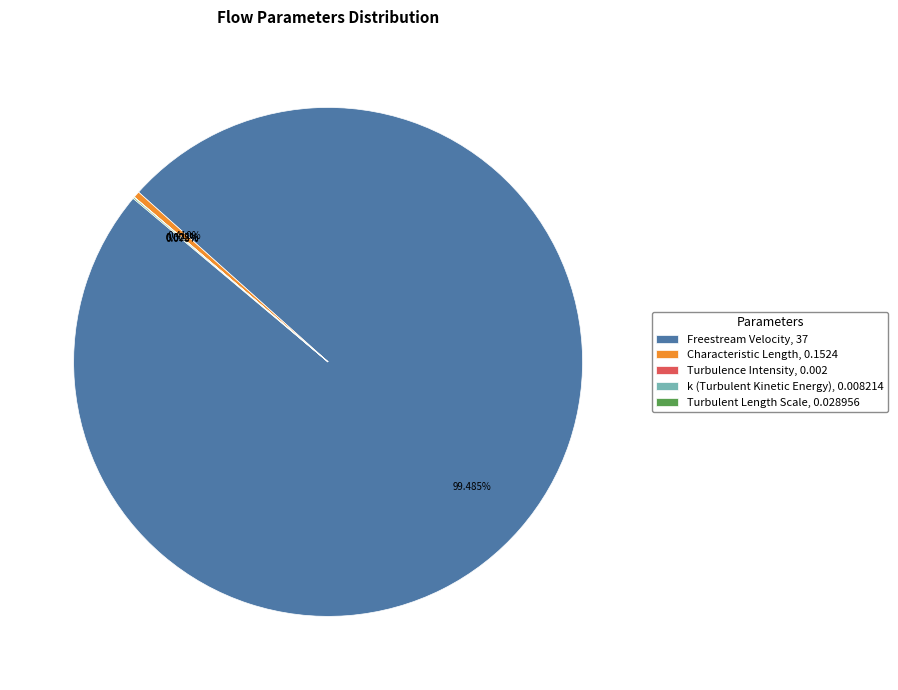

Does Characteristic Length, 0.1524 represent more than half of the total?

No